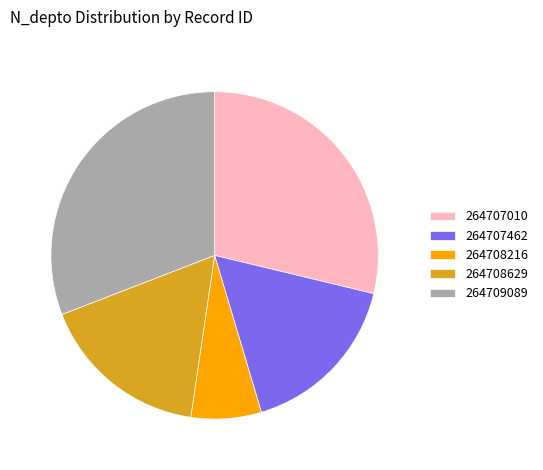

How many slices are in this pie chart?

5